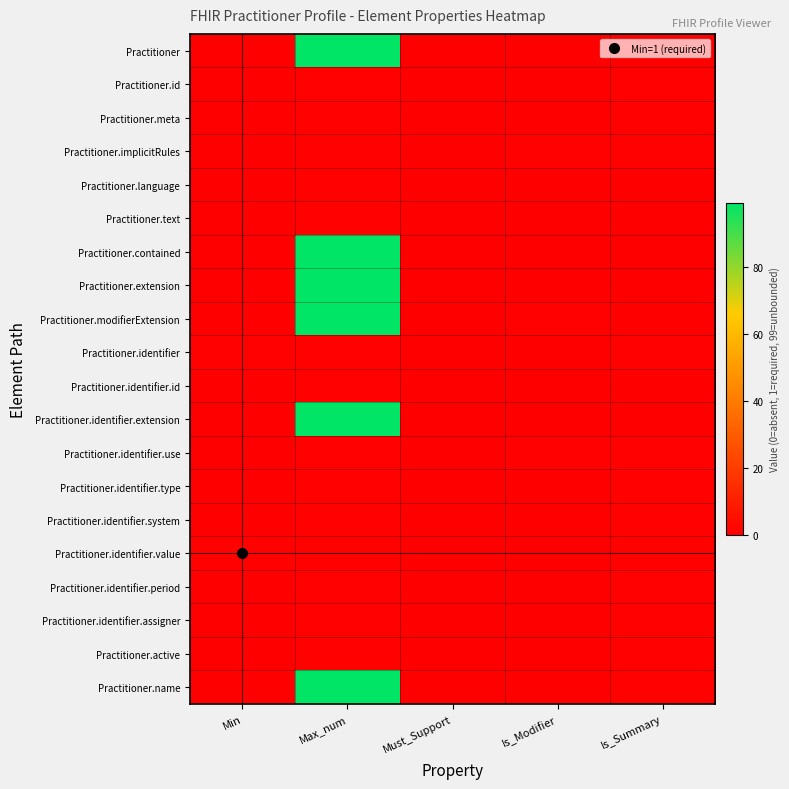

List the series in order of their peak value, lowest first.

Practitioner.id, Practitioner.meta, Practitioner.implicitRules, Practitioner.language, Practitioner.text, Practitioner.identifier, Practitioner.identifier.id, Practitioner.identifier.use, Practitioner.identifier.type, Practitioner.identifier.system, Practitioner.identifier.value, Practitioner.identifier.period, Practitioner.identifier.assigner, Practitioner.active, Practitioner, Practitioner.contained, Practitioner.extension, Practitioner.modifierExtension, Practitioner.identifier.extension, Practitioner.name